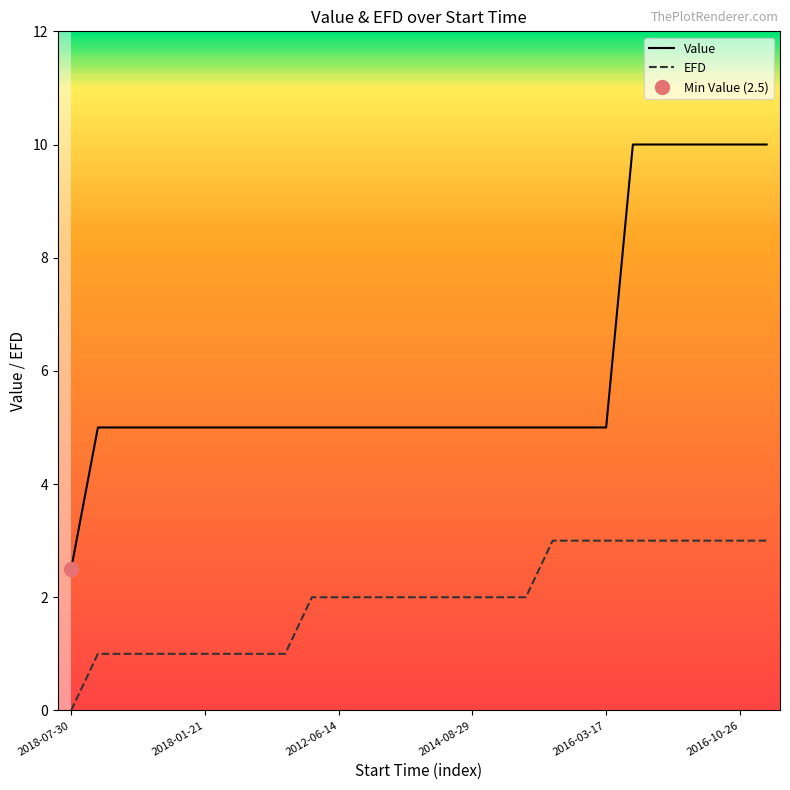

How many positive values does the EFD series have?

26